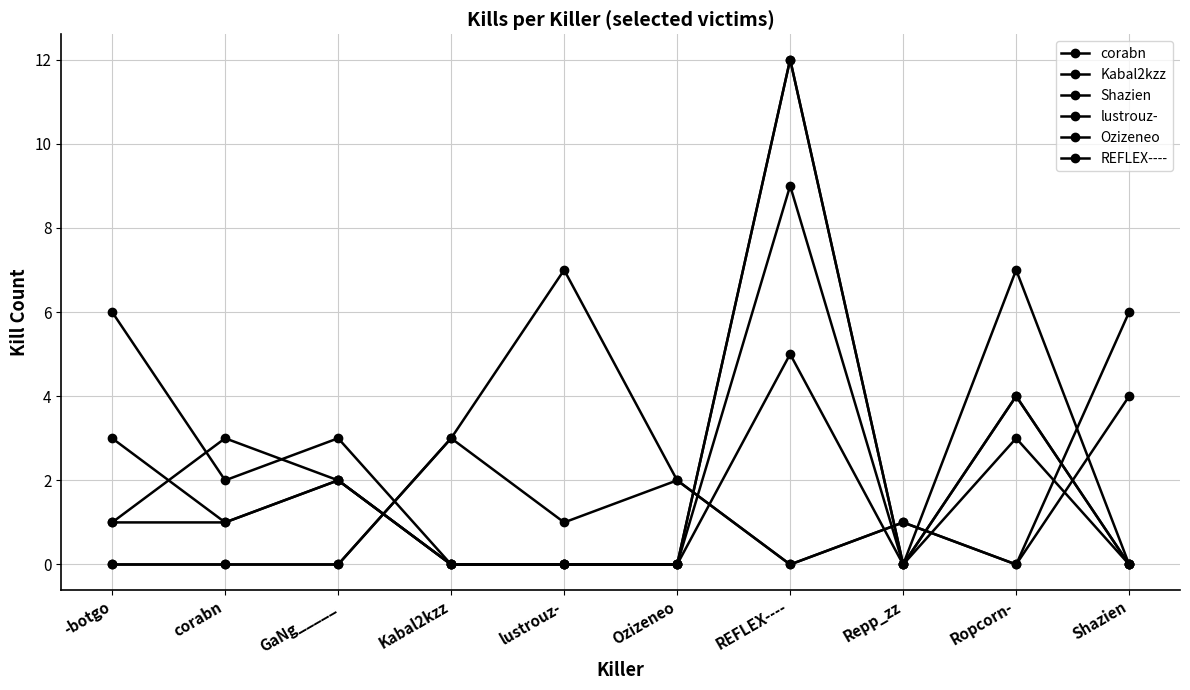

How many lines are shown in the chart?

6